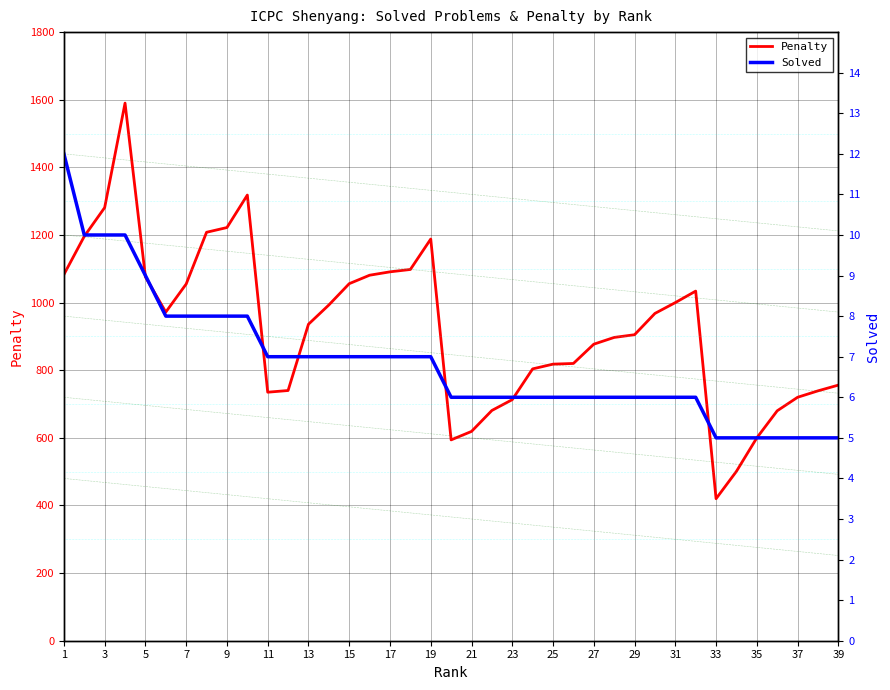

Which series has the widest spread of values?

Penalty